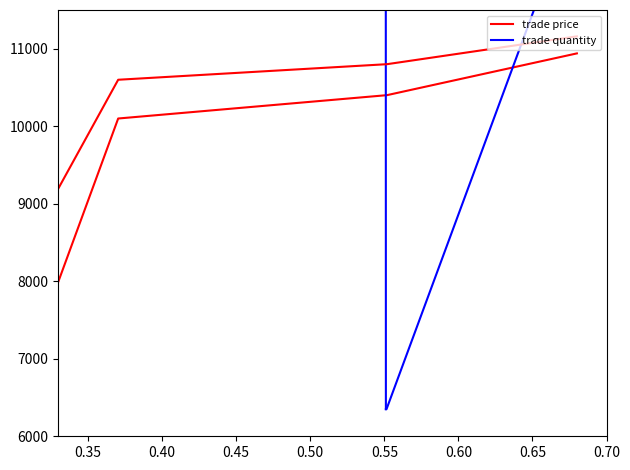

The chart shows a value of 10400 at Oct/18/2007 22:00:41. True or false?

True